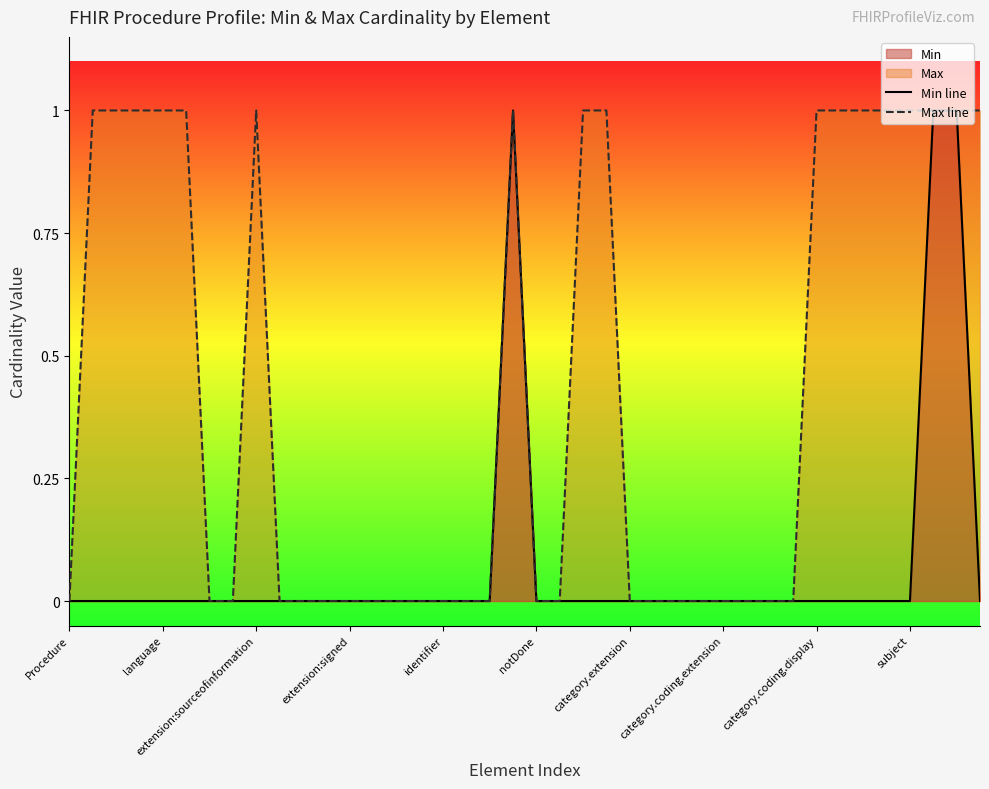

True or false: Max line and Min line intersect in this chart.

False